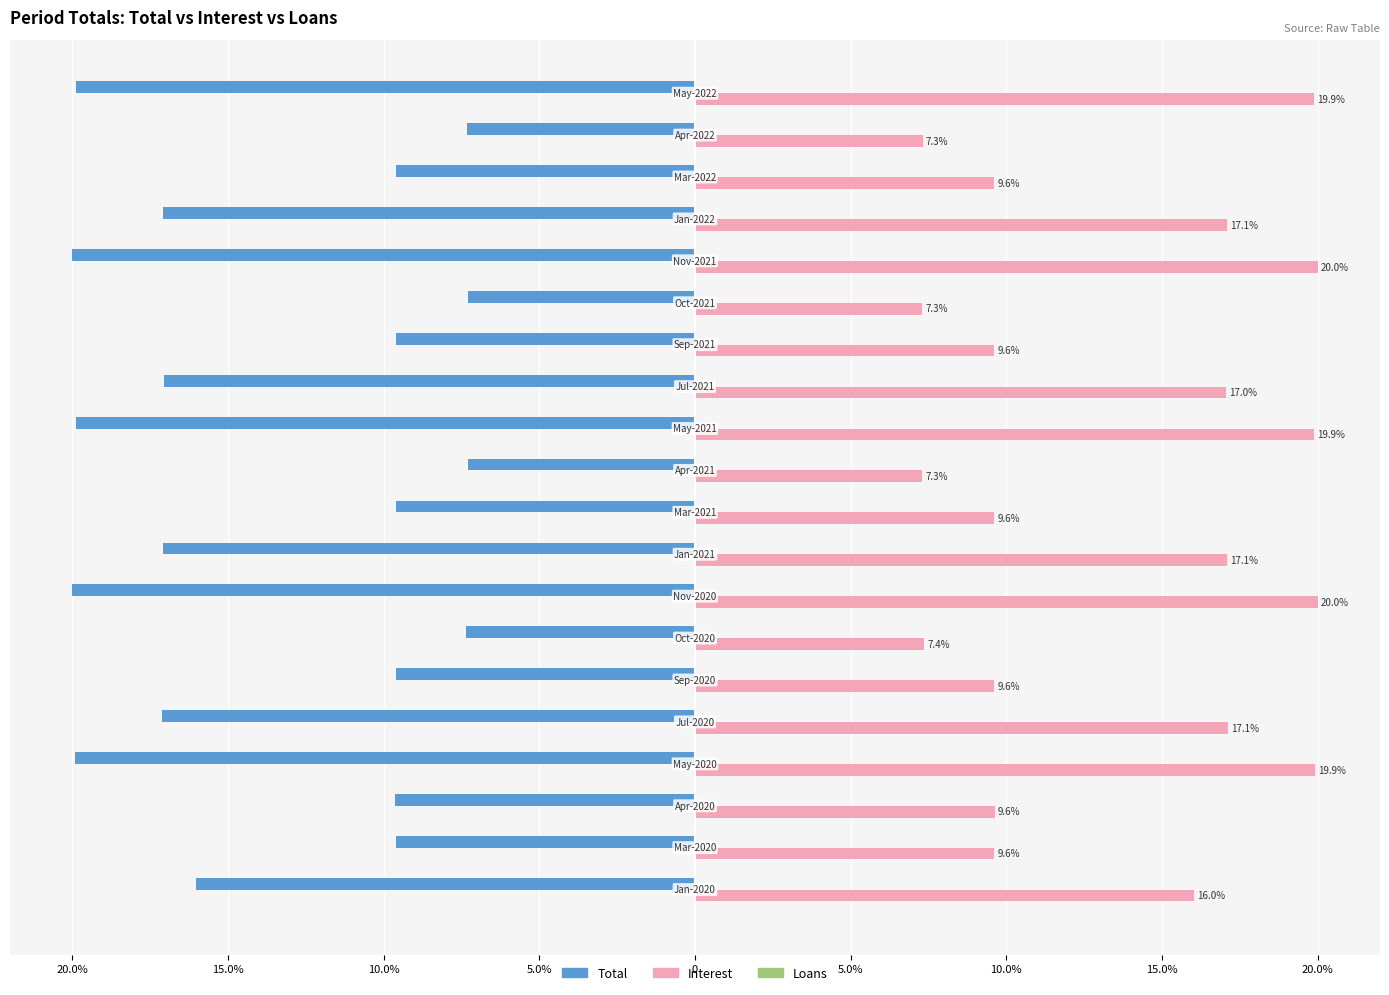

Which series has the widest spread of values?

Total